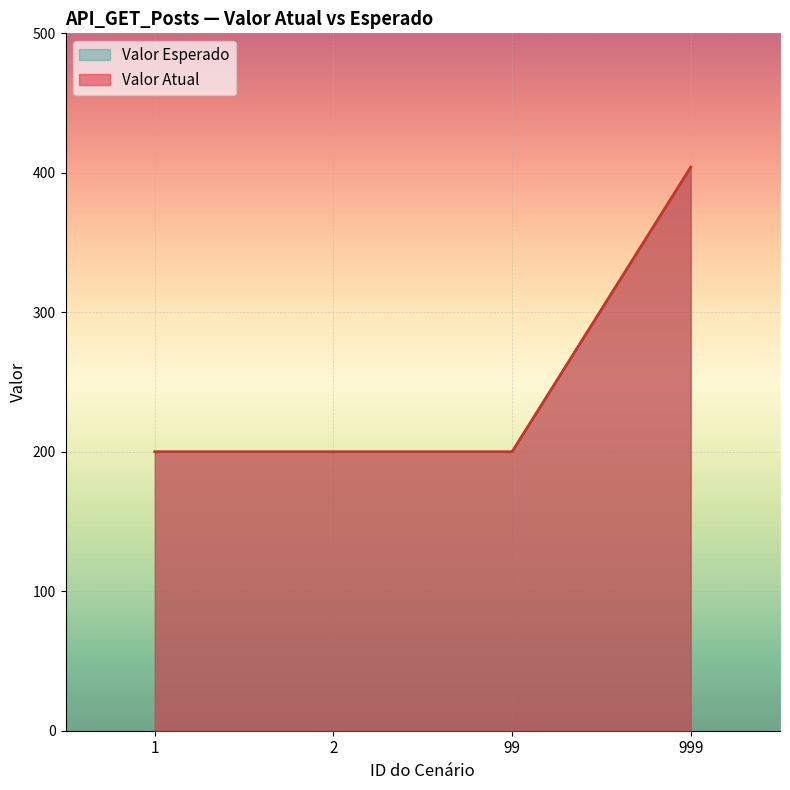

Does the chart display data point markers on the line(s)?

No